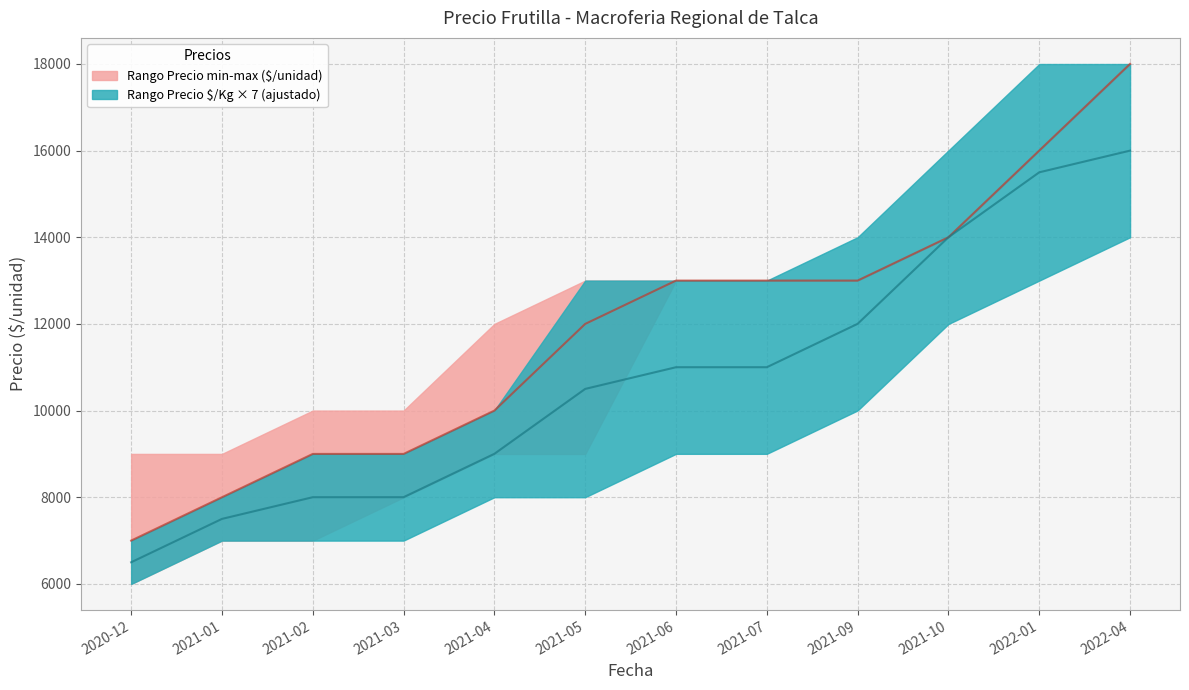

Which category has the lowest value in the Precio minimo series?

2020-12